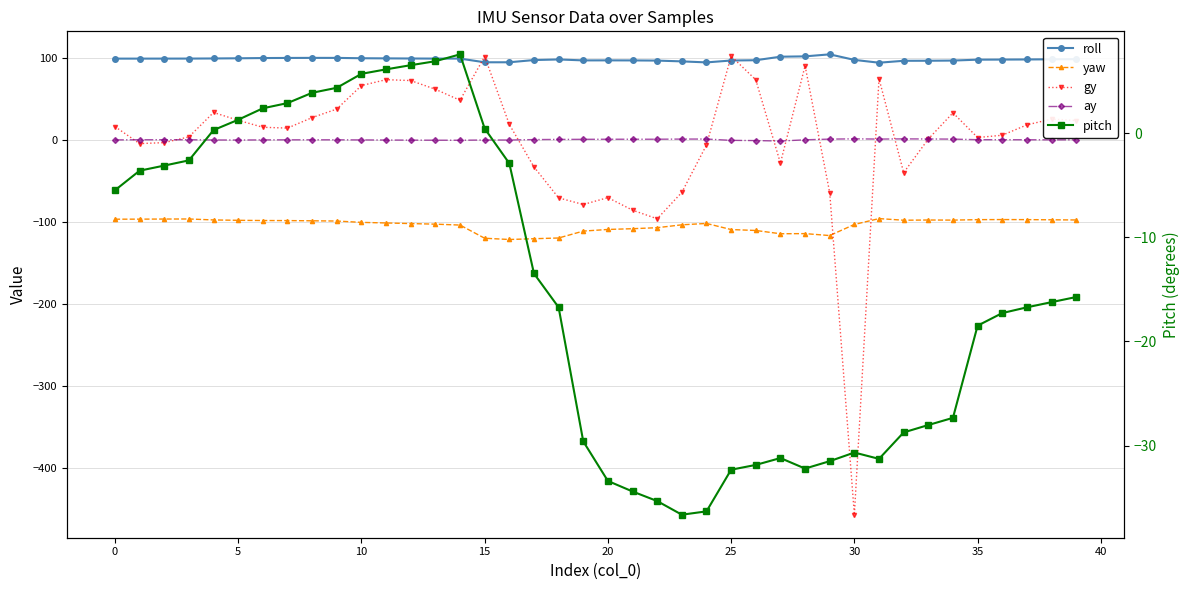

What is the spread (max minus min) of values at 28?

215.9